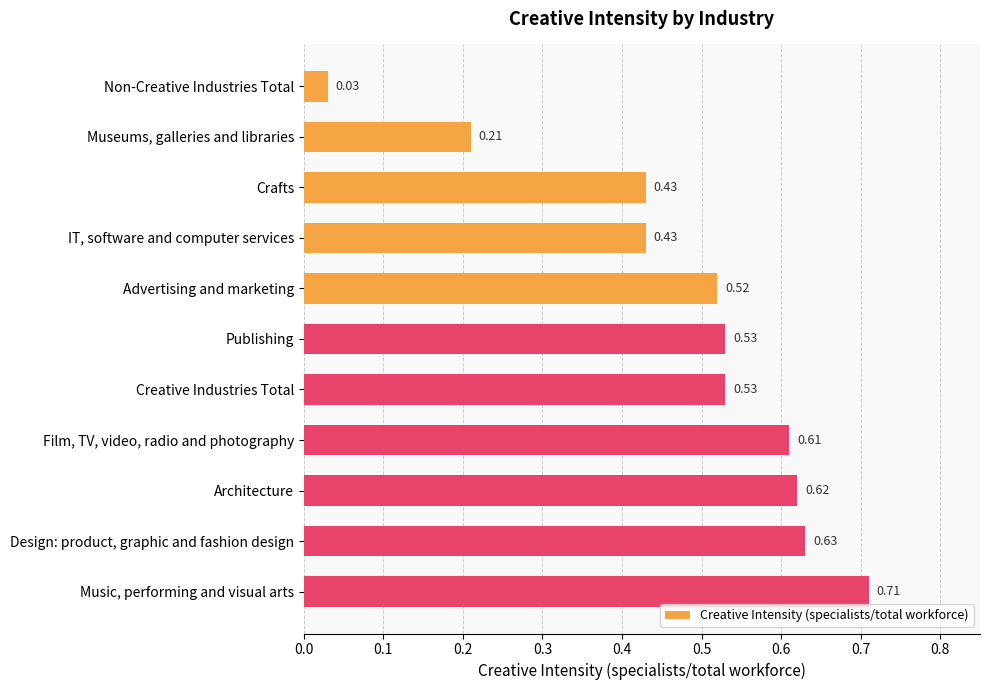

At which category does the chart reach its peak across all series?

Music, performing and visual arts